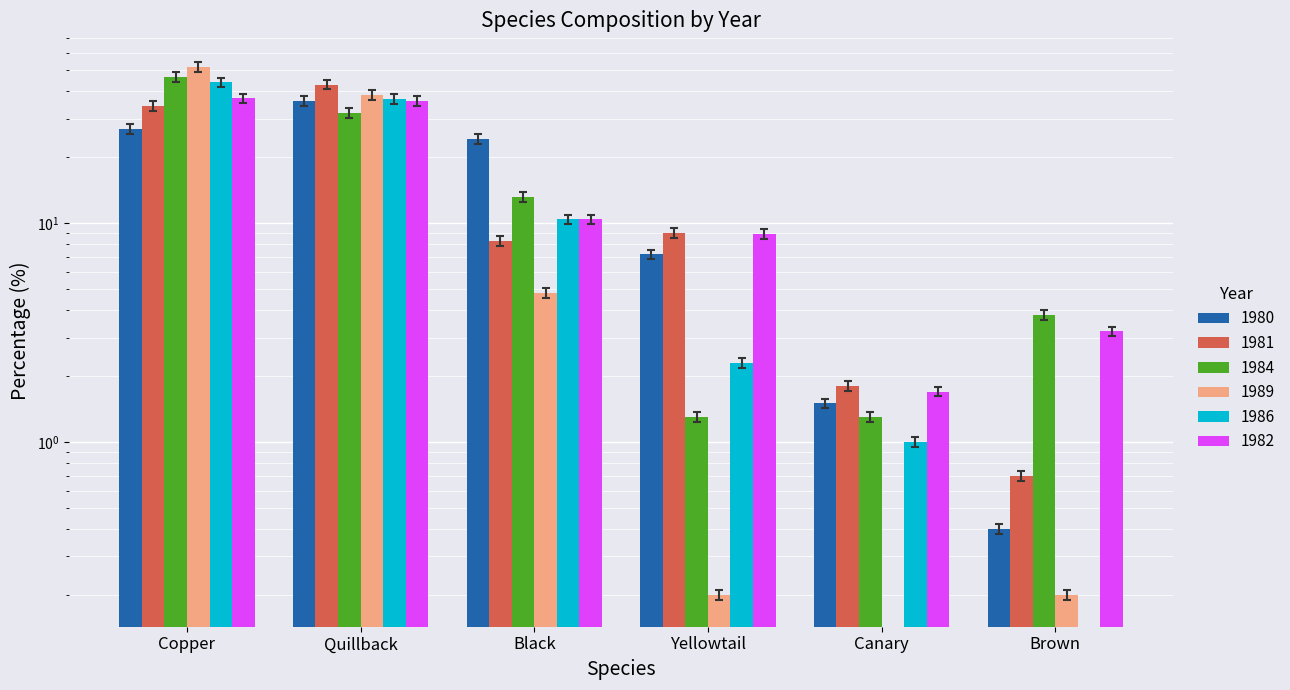

At which label does 1980 reach its minimum?

Brown